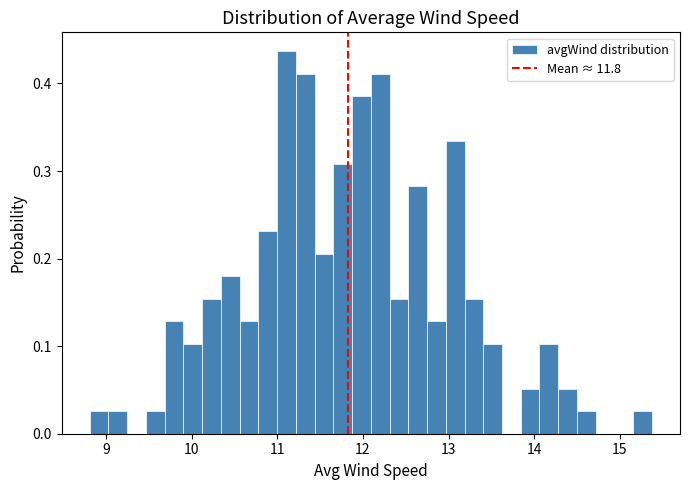

Around what value on the x-axis is the tallest bar? Give the approximate position of its centre, as read against the axis.

11.1